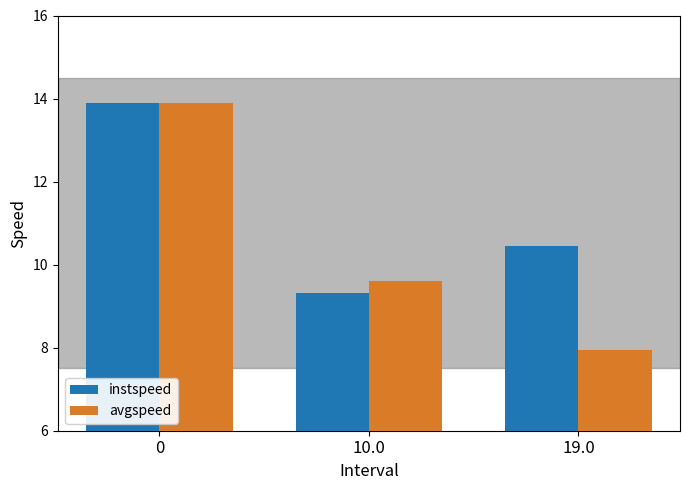

Is it true that avgspeed equals 9.6 at 10.0?

True